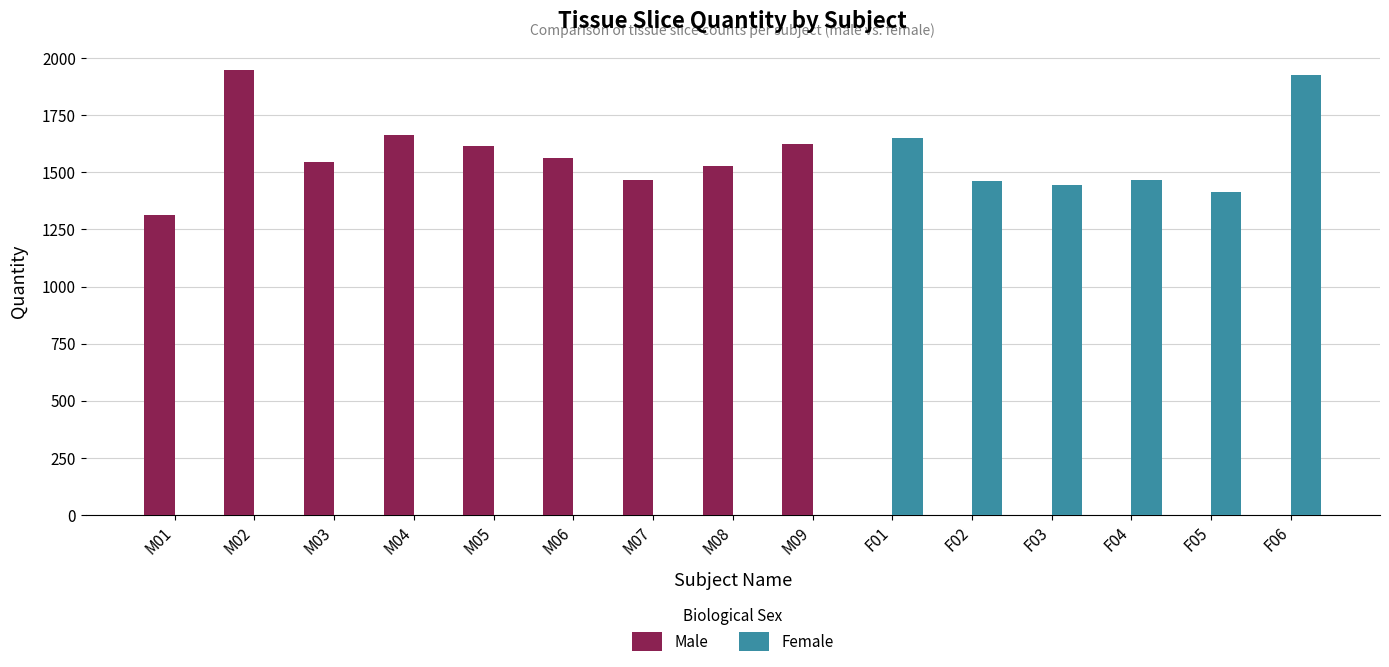

How many data points does each series have?

15